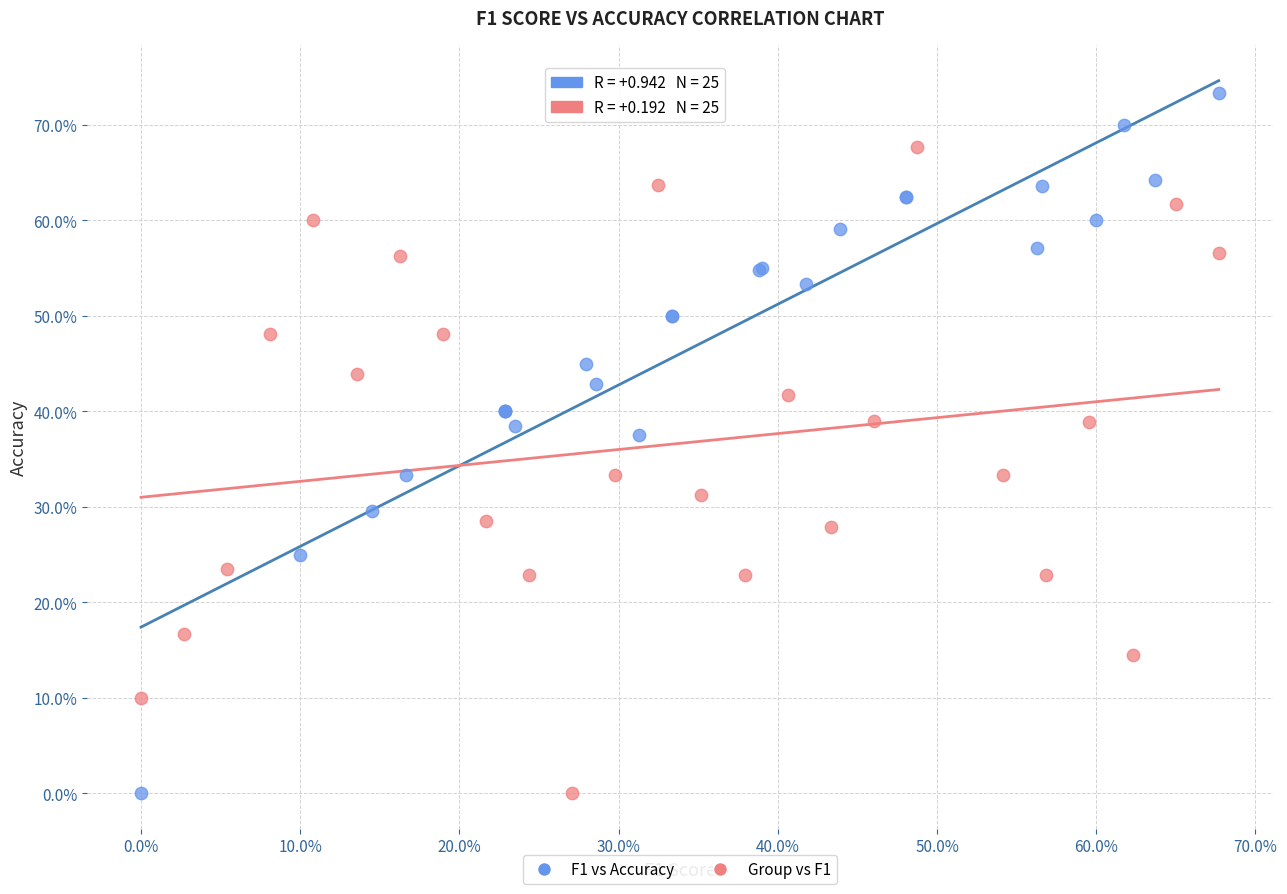

What are all the series names shown in the legend?

F1 vs Accuracy, Group vs F1